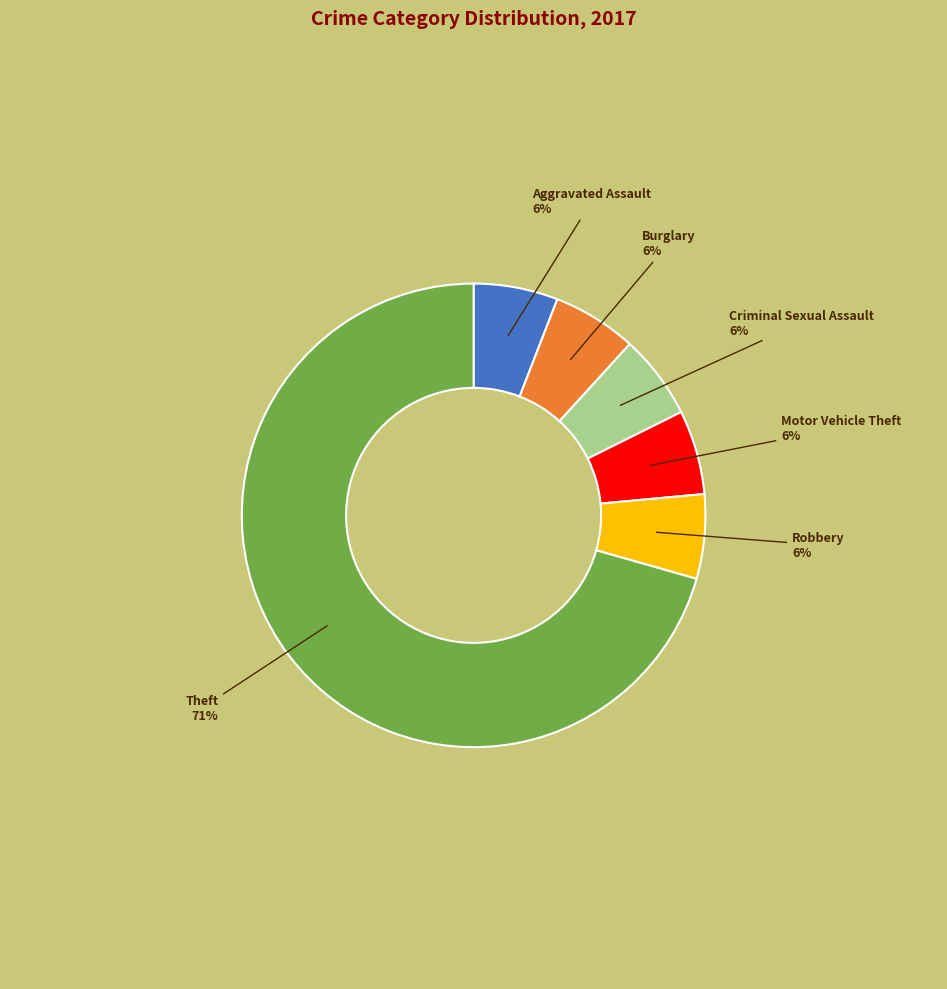

To the nearest percent, what is the average slice percentage?

17%